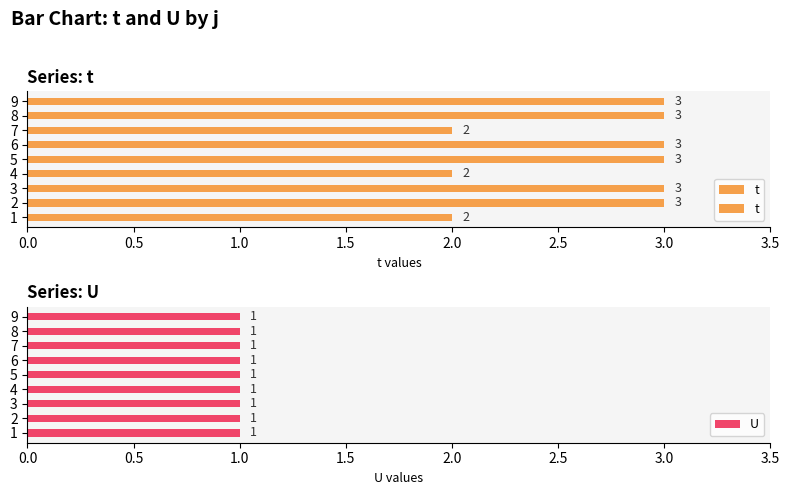

Reading left to right, what are all the values shown in this chart?

t: 2	3	3	2	3	3	2	3	3
U: 1	1	1	1	1	1	1	1	1